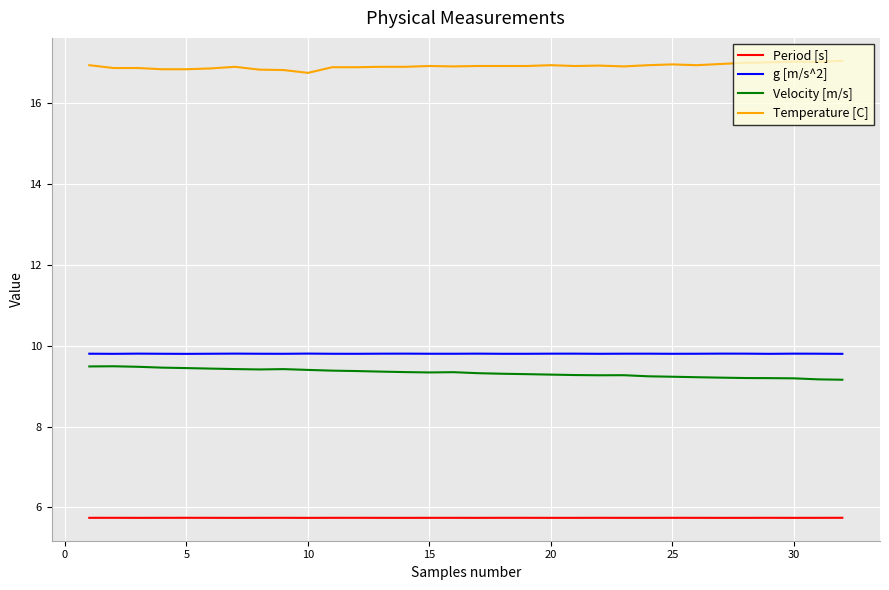

What is the smallest value displayed?

5.7